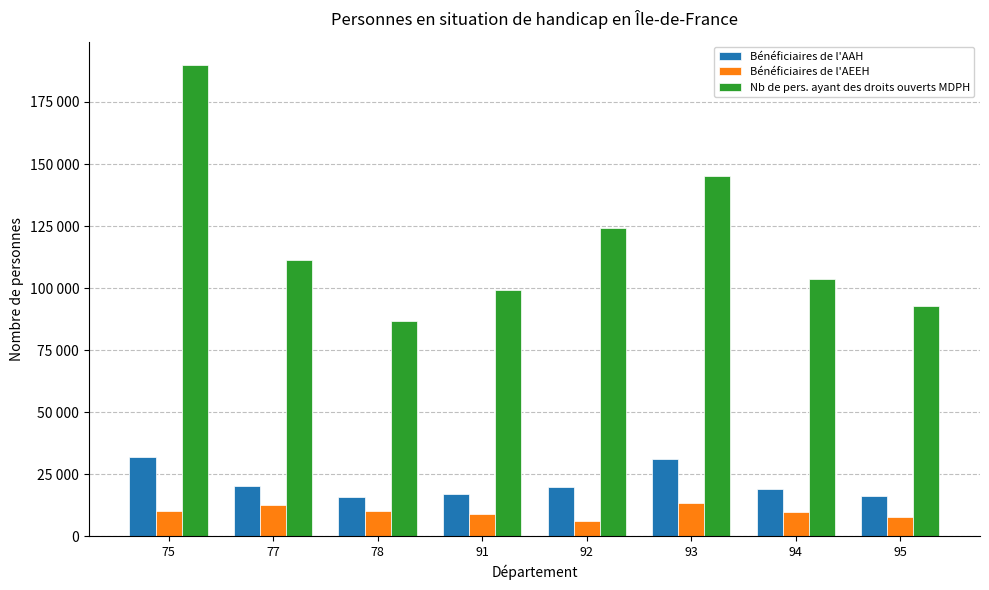

What is the value of the Bénéficiaires de l'AEEH bar at the 1st from the left?

10215